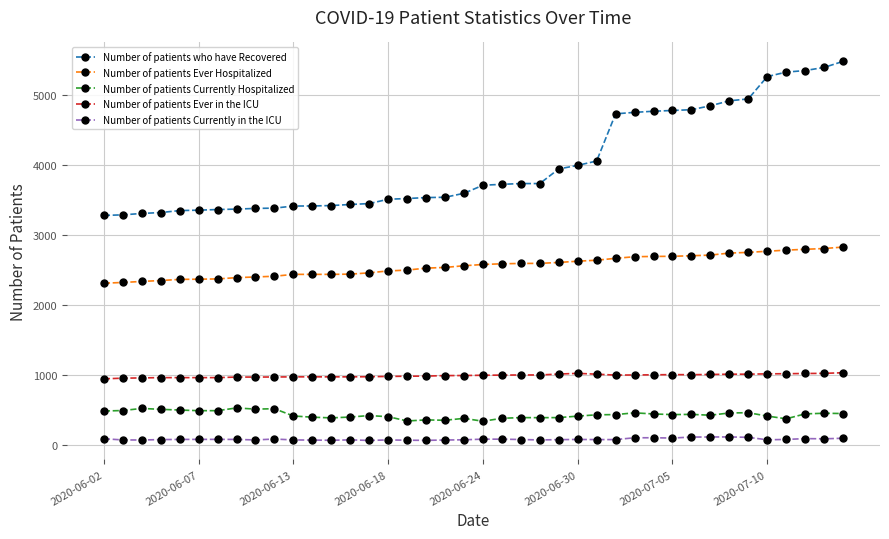

True or false: Number of patients Currently Hospitalized and Number of patients Ever in the ICU intersect in this chart.

False